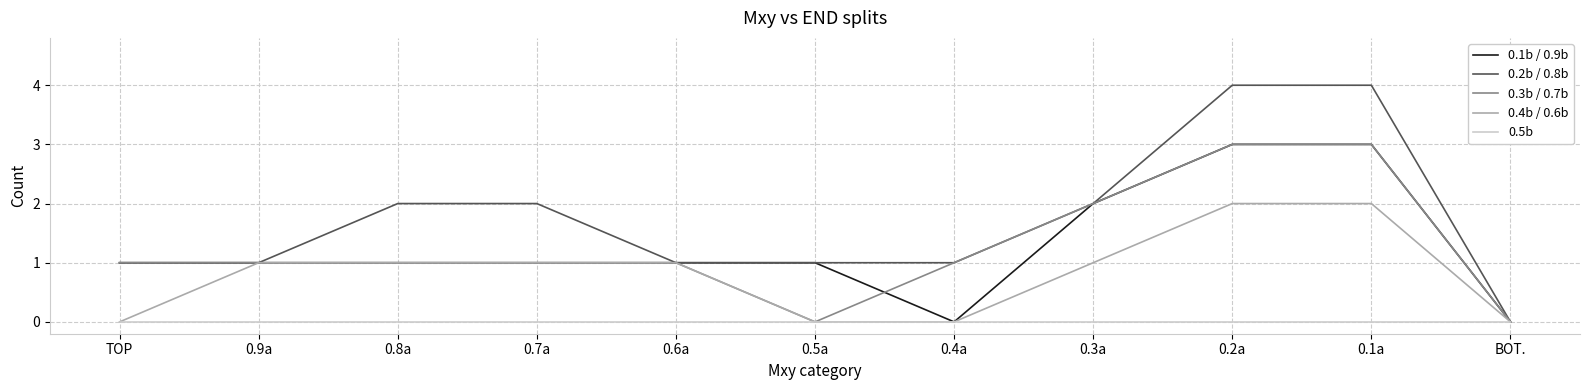

Is it true that 0.4b / 0.6b equals -1 at 0.4a?

False